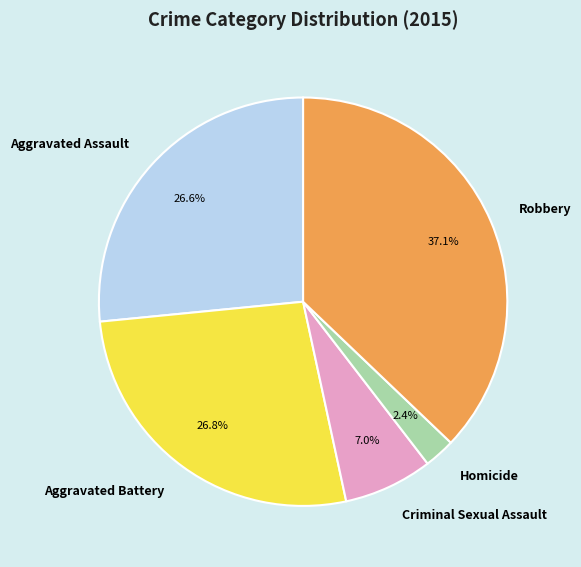

Does any single category account for the majority?

No